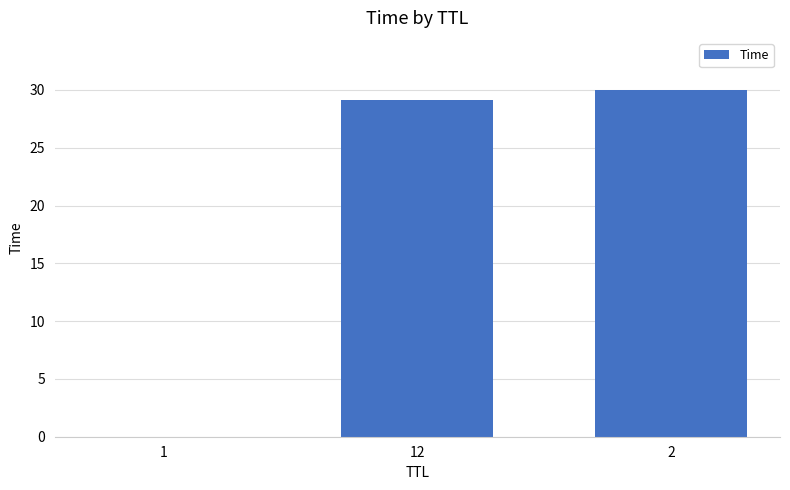

How many data points are above 29?

2